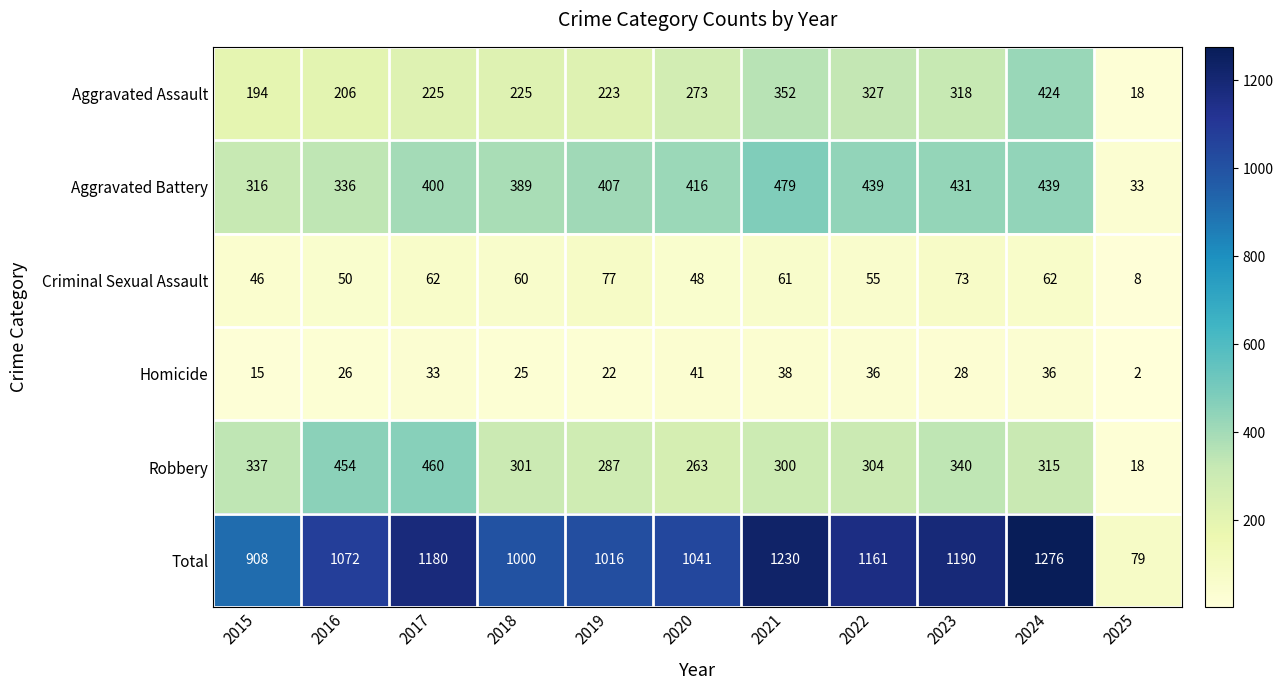

What is the difference between the Criminal Sexual Assault values at 2021 and 2023?

12